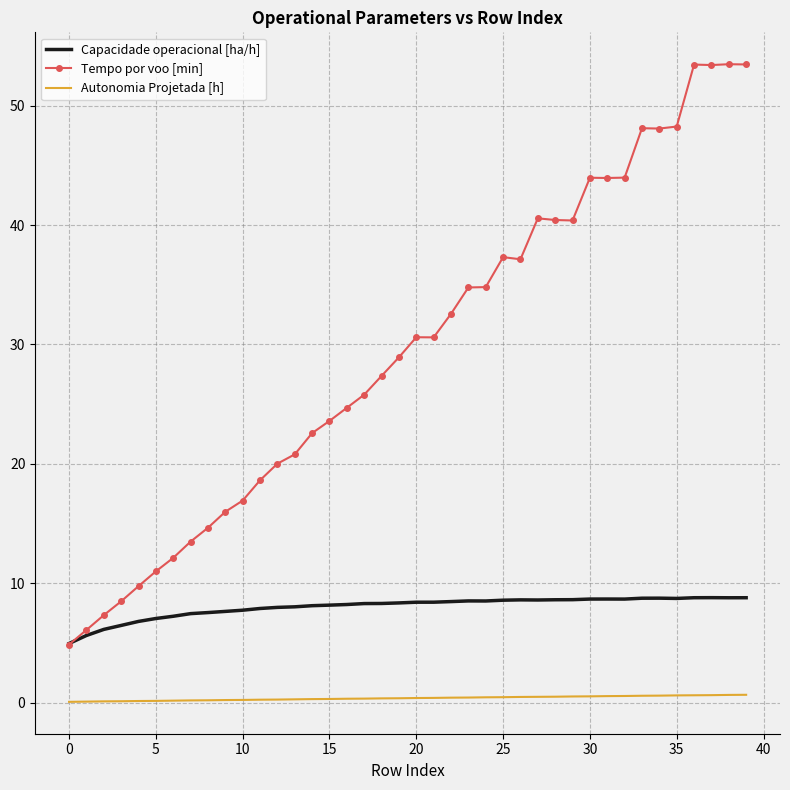

How many values in the Tempo por voo [min] series exceed 30?

20